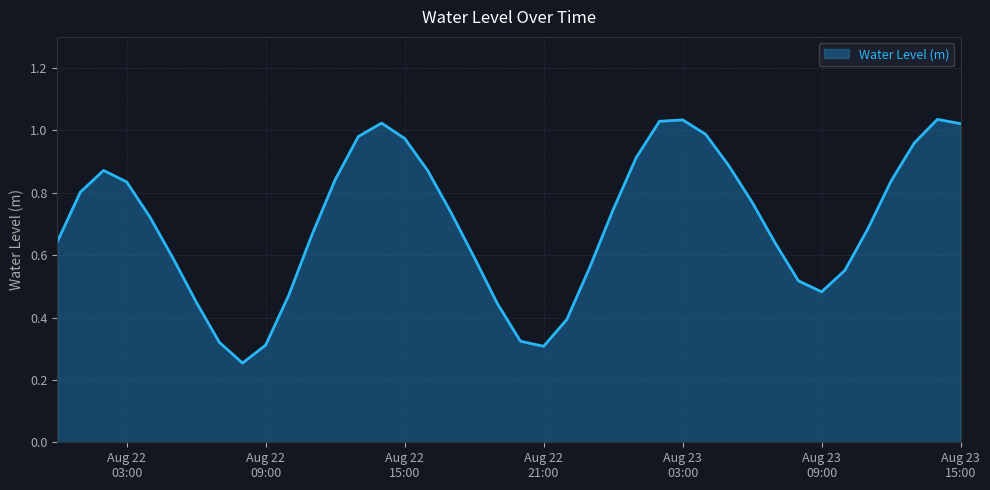

What is the value of the 18th point from the left?

0.7